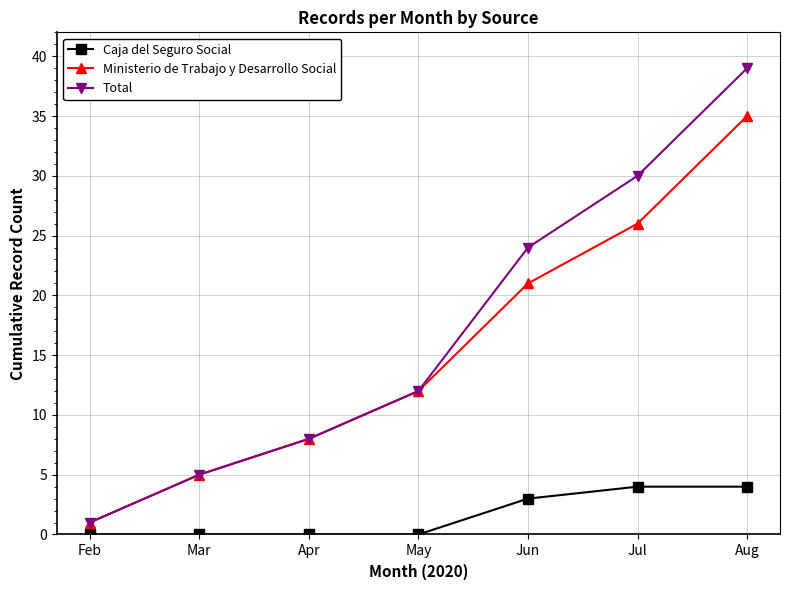

Rank the categories by Total value from lowest to highest.

Feb, Mar, Apr, May, Jun, Jul, Aug